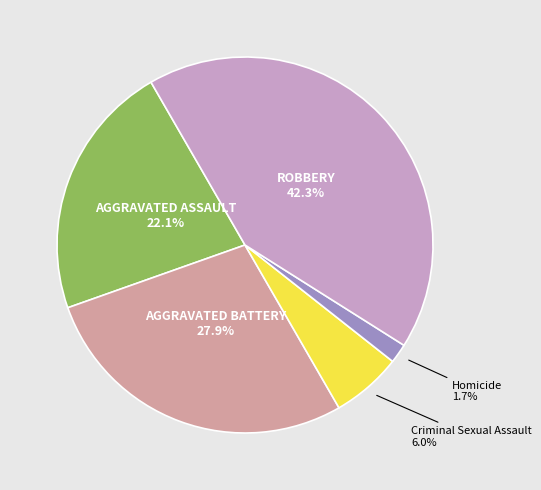

Does any single category account for the majority?

No